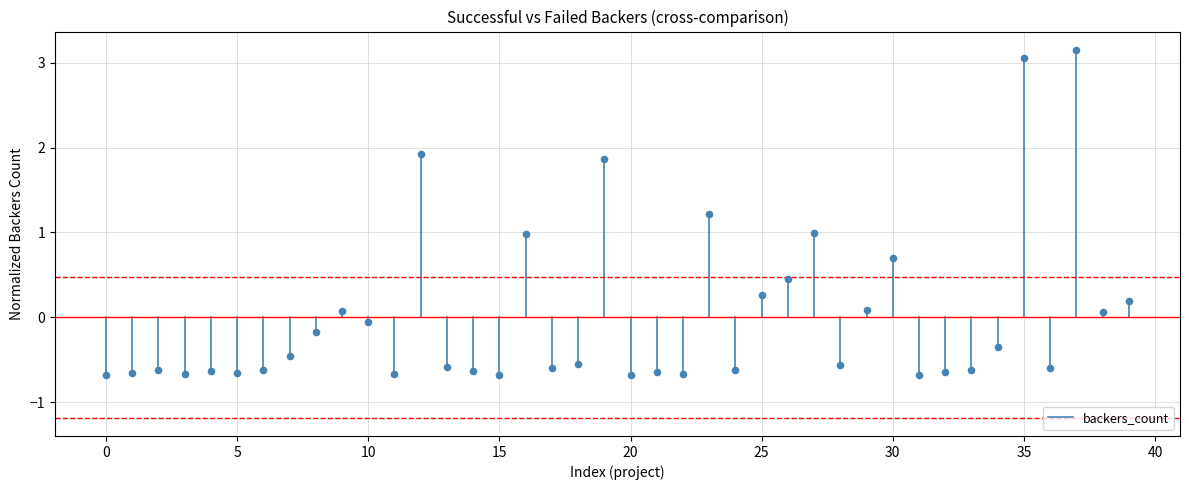

What is the range of Y values (max minus min)?

3.8